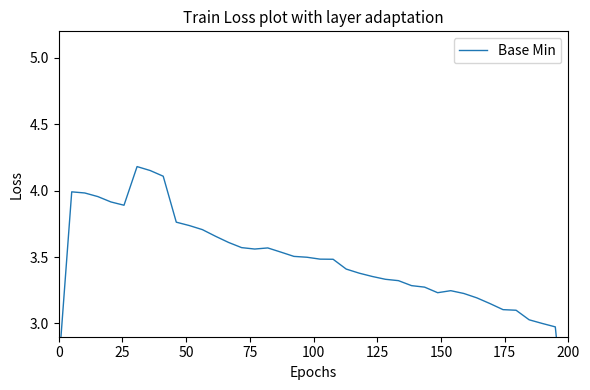

How many interior local valleys (lower than both neighbors) does the data have?

3